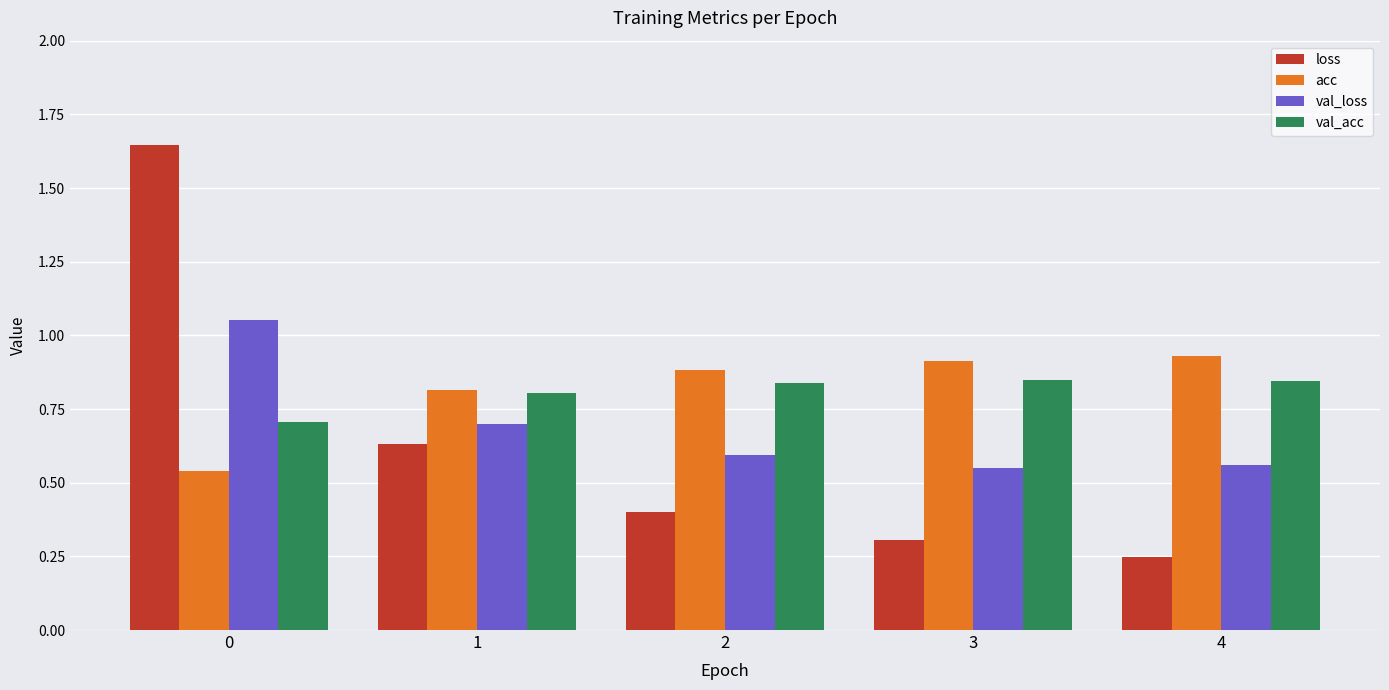

Rank the series at 2 from lowest to highest value.

loss, val_loss, val_acc, acc